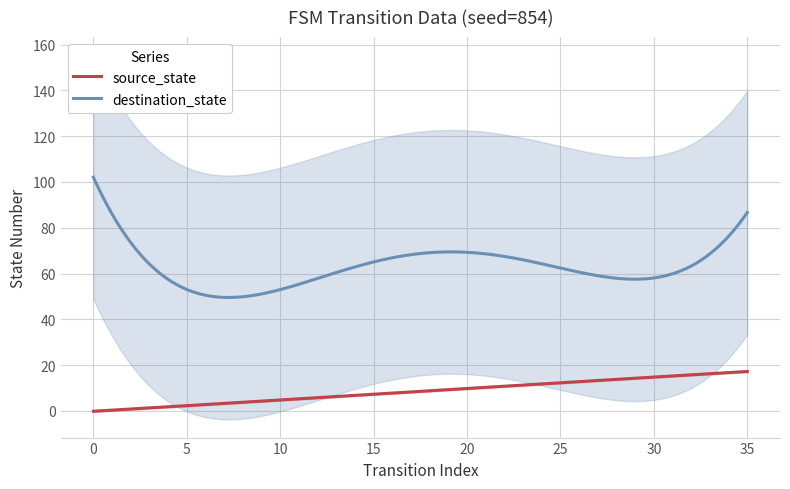

Reading left to right, what are all the values shown in this chart?

source_state: 0=0	1=0	2=1	3=1	4=2	5=2	6=3	7=3	8=4	9=4	10=5	11=5	12=6	13=6	14=7	15=7	16=8	17=8	18=9	19=9	20=10	21=10	22=11	23=11	24=12	25=12	26=13	27=13	28=14	29=14	30=15	31=15	32=16	33=16	34=17	35=17
destination_state: 0=90	1=122	2=69	3=0	4=68	5=68	6=115	7=60	8=2	9=4	10=124	11=40	12=10	13=105	14=66	15=15	16=39	17=116	18=60	19=122	20=95	21=31	22=59	23=65	24=9	25=124	26=52	27=33	28=57	29=72	30=83	31=67	32=44	33=70	34=43	35=112